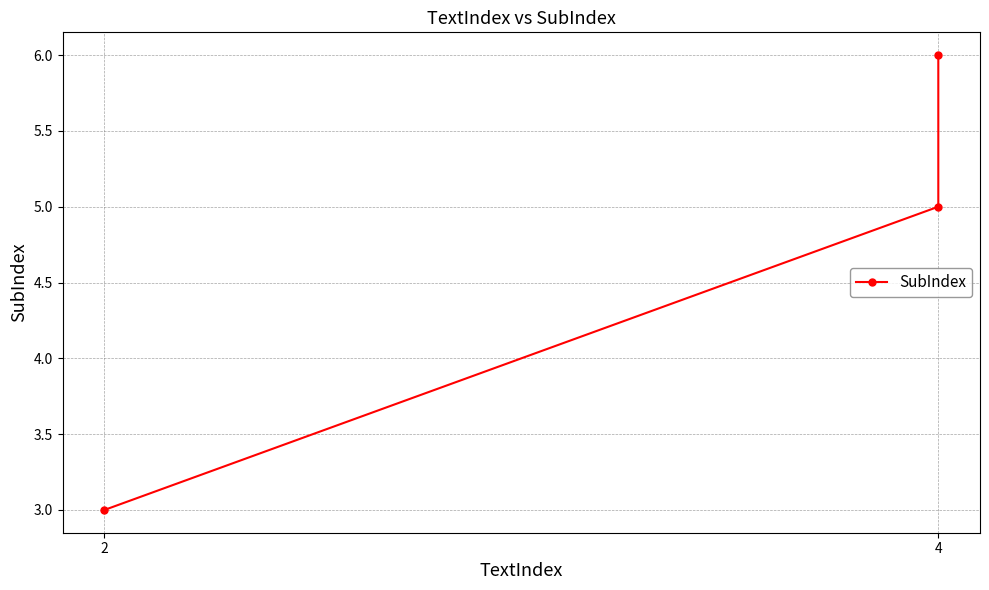

Where does the data first go above 5?

4